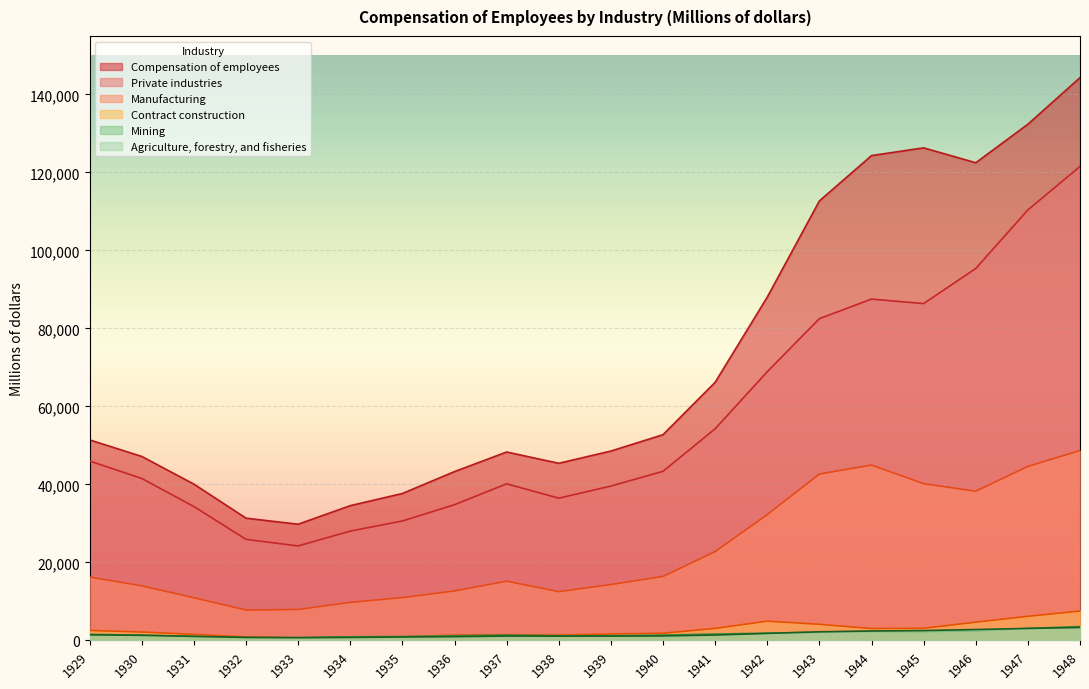

Where is the first local maximum for Mining?

1937